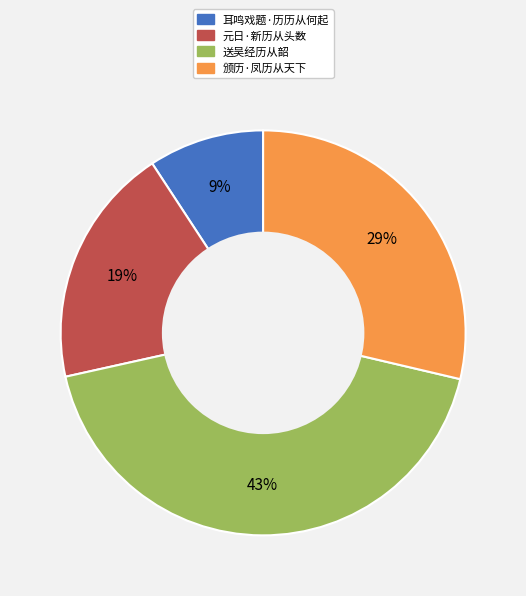

To the nearest percent, what is the average slice percentage?

25%